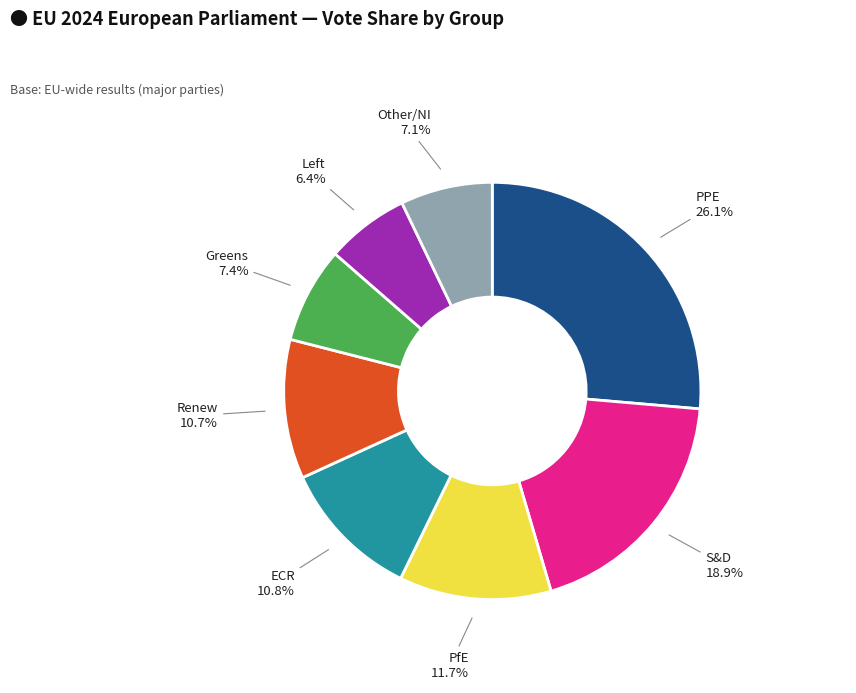

Which category has the biggest portion of the pie?

PPE